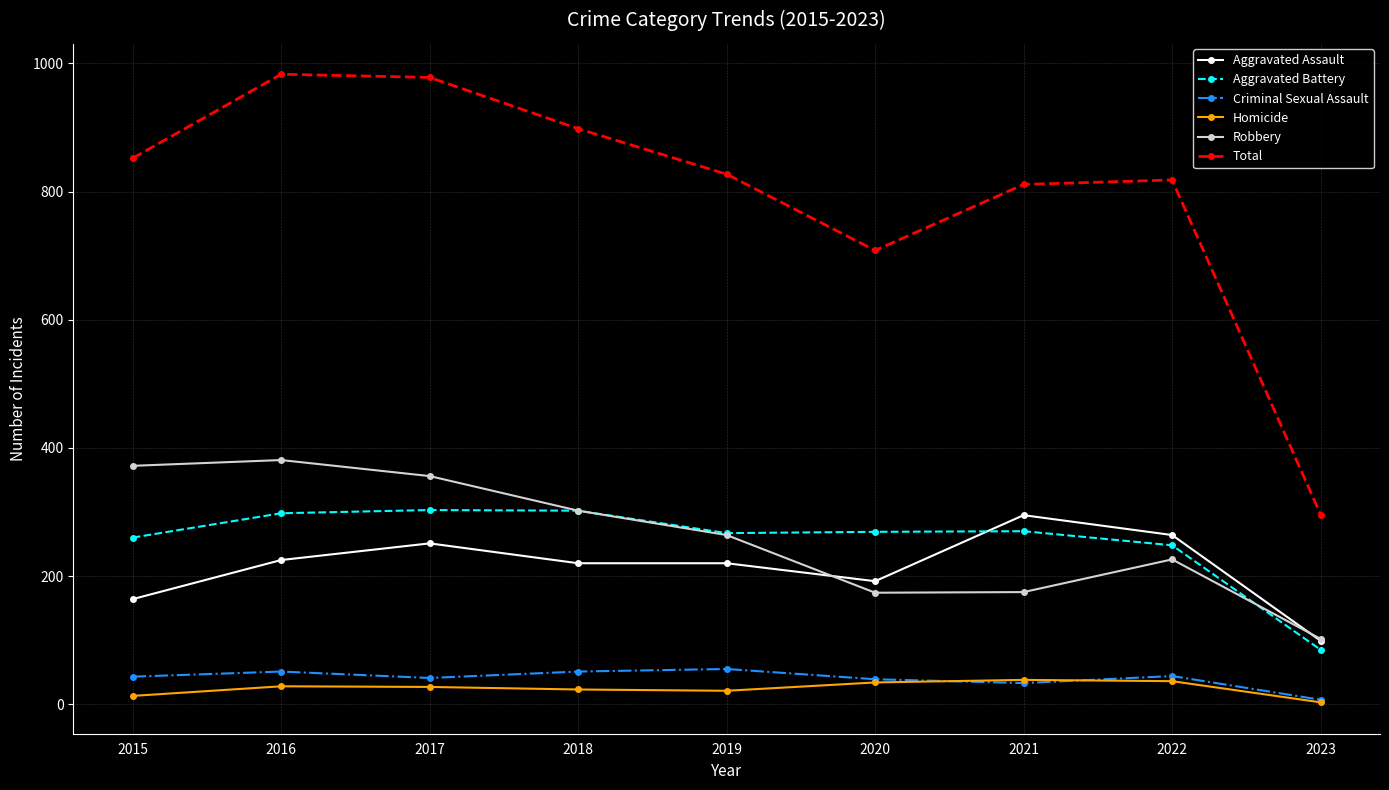

Which series has the largest range (max minus min)?

Total